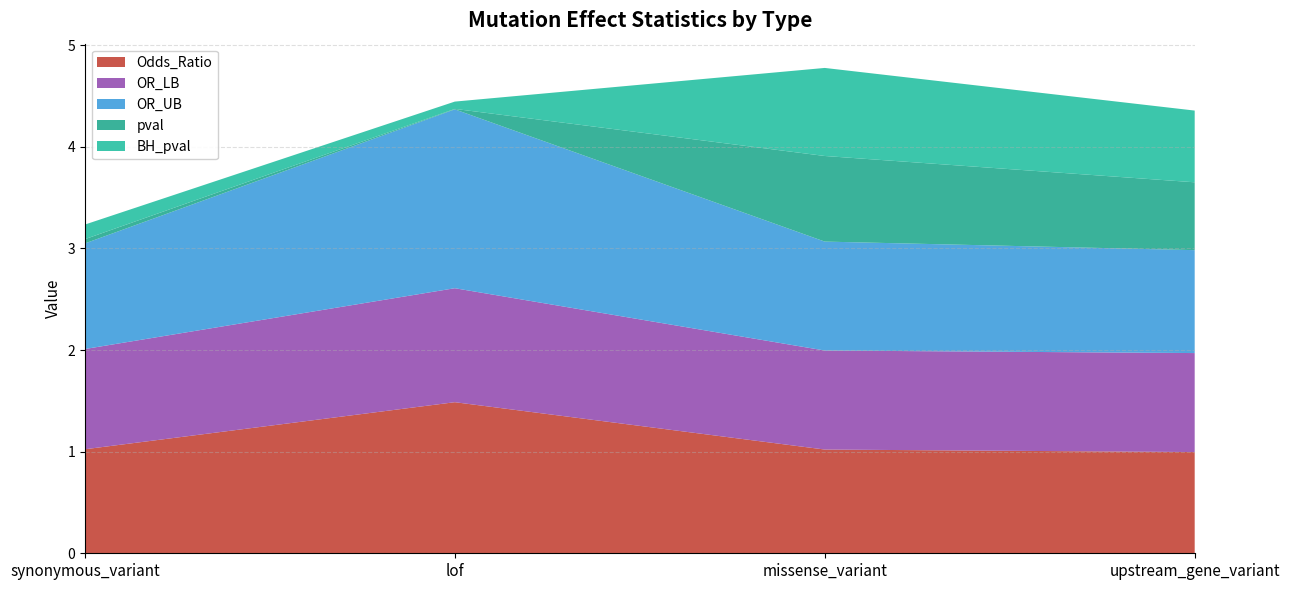

What is the maximum value for Odds_Ratio?

1.5